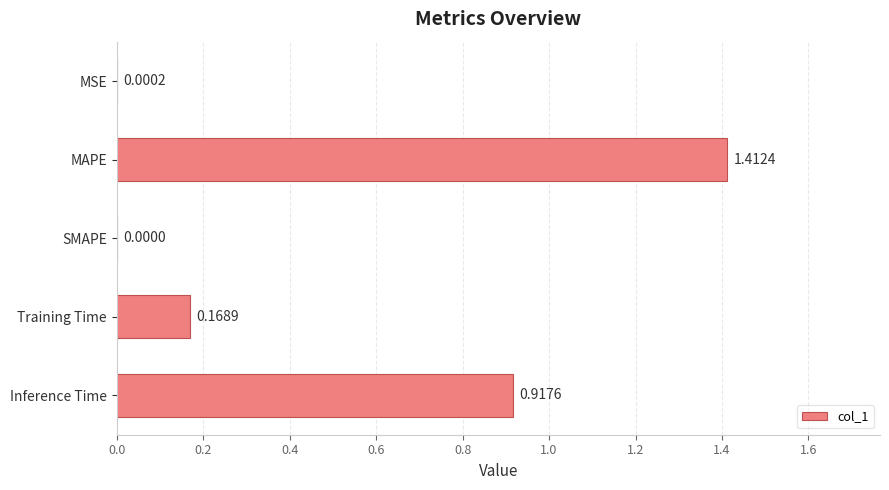

Does the chart contain stacked bars?

No